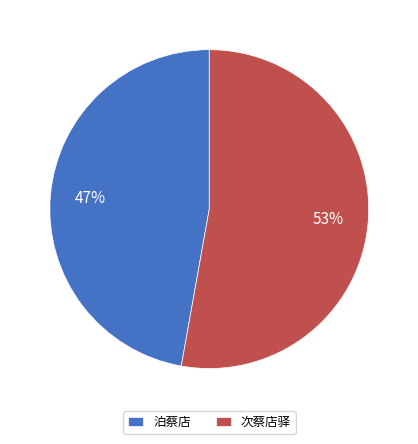

Rank the categories by value from highest to lowest.

次蔡店驿, 泊蔡店